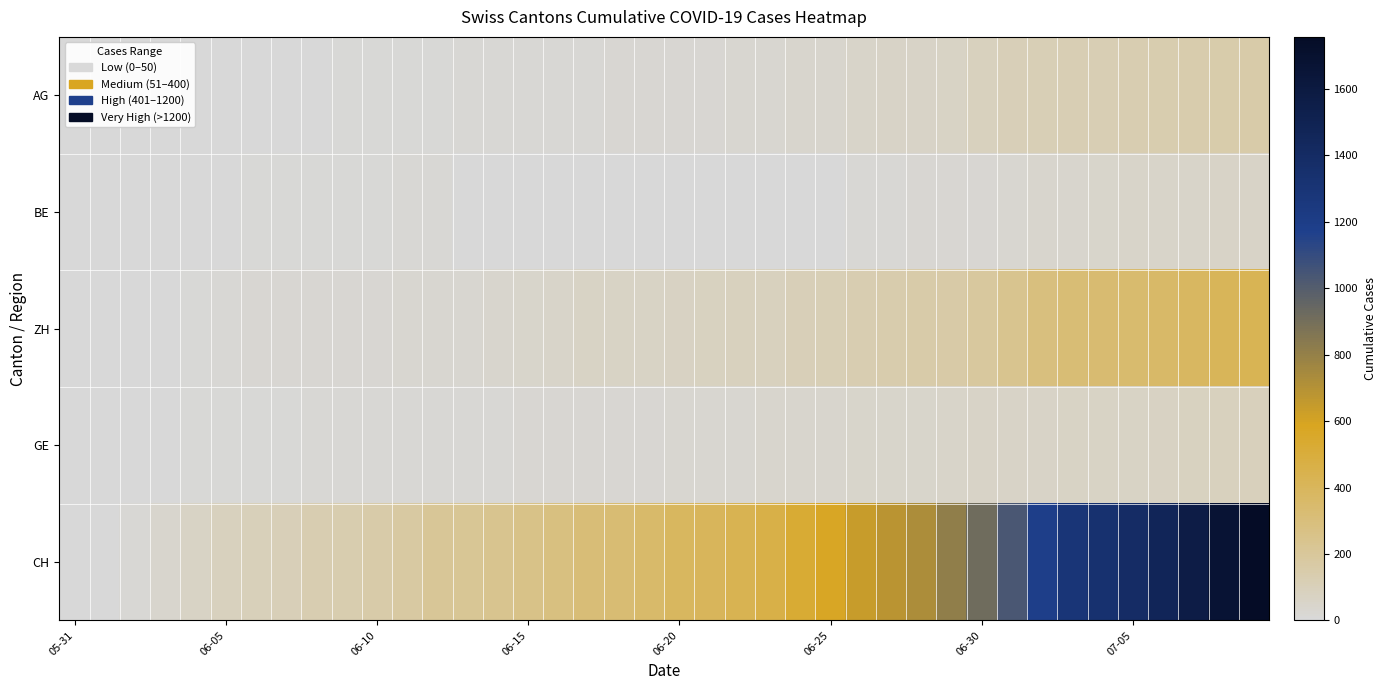

Count the number of categories in the chart.

40